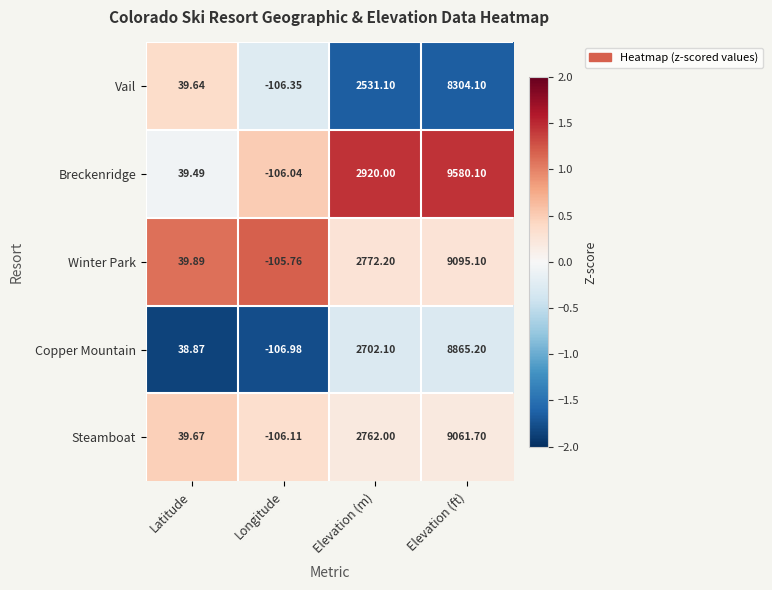

Which series has the largest total across all categories?

Breckenridge